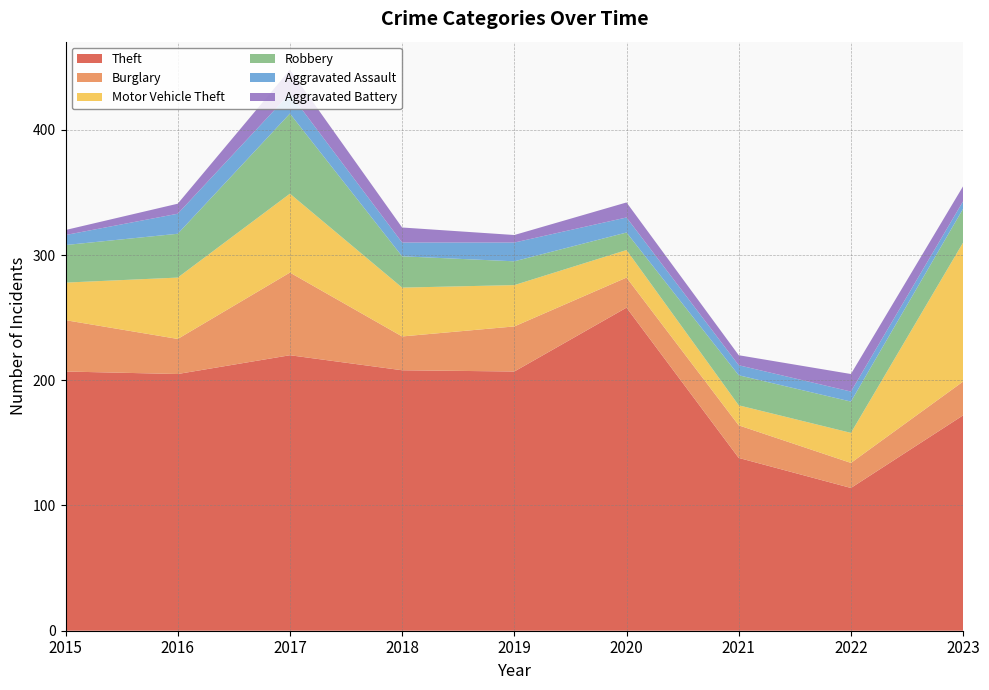

Reading right to left, transcribe all the data shown in this chart.

Theft: 172	114	138	258	207	208	220	205	207
Burglary: 27	20	26	24	36	27	66	28	41
Motor Vehicle Theft: 111	24	16	22	33	39	63	49	30
Robbery: 27	25	24	14	19	25	64	35	30
Aggravated Assault: 6	8	8	12	15	11	16	16	8
Aggravated Battery: 12	14	8	12	6	12	19	8	4